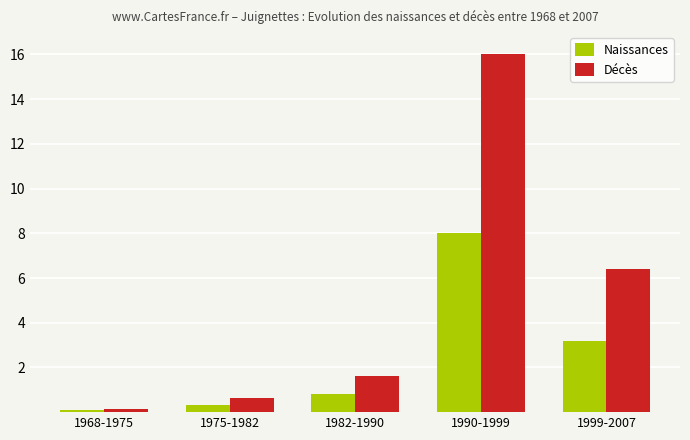

Reading left to right, list all the values displayed in this chart.

Naissances: 1968-1975=0.1	1975-1982=0.3	1982-1990=0.8	1990-1999=8.0	1999-2007=3.2
Décès: 1968-1975=0.2	1975-1982=0.6	1982-1990=1.6	1990-1999=16.0	1999-2007=6.4